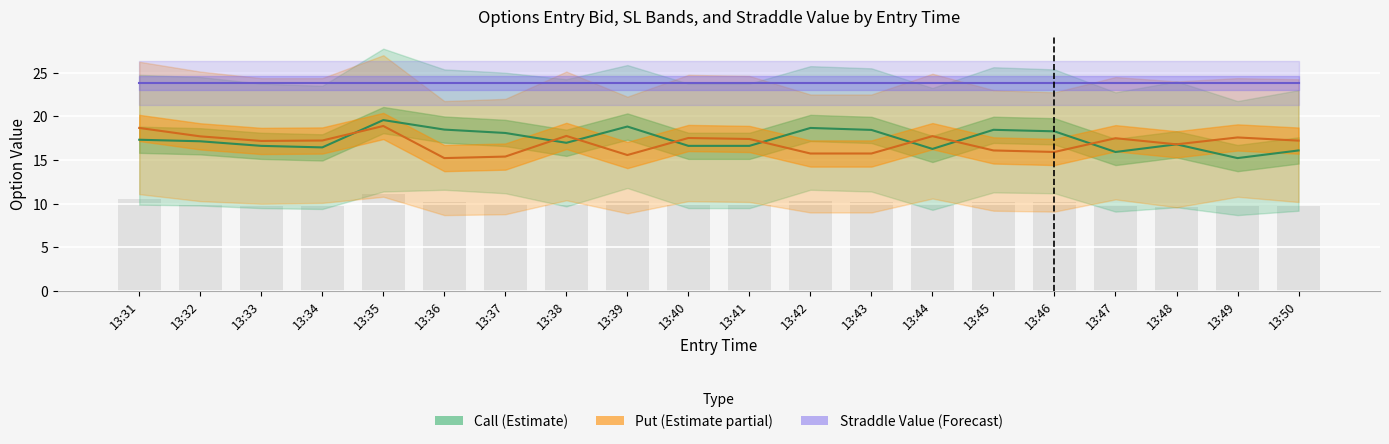

List the series in order of their peak value, highest first.

Straddle Value (Forecast), Call (Estimate), Put (Estimate partial)